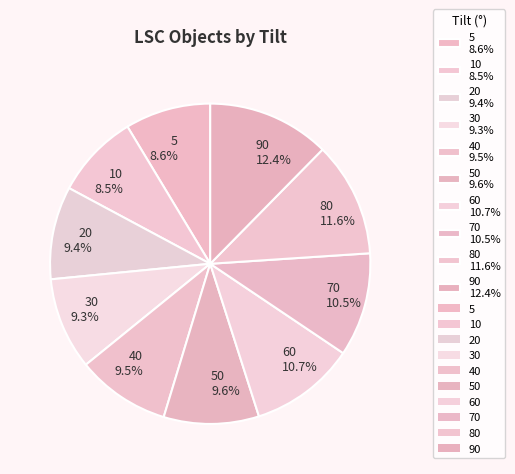

What percentage is NOT represented by 40 9.5%?

90.5%